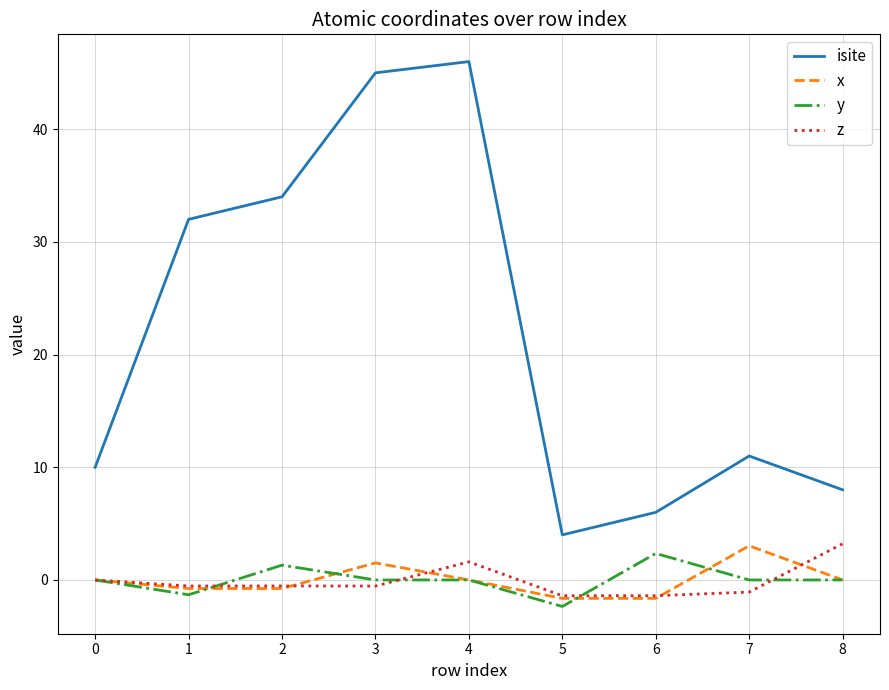

Which series has the largest total across all categories?

isite